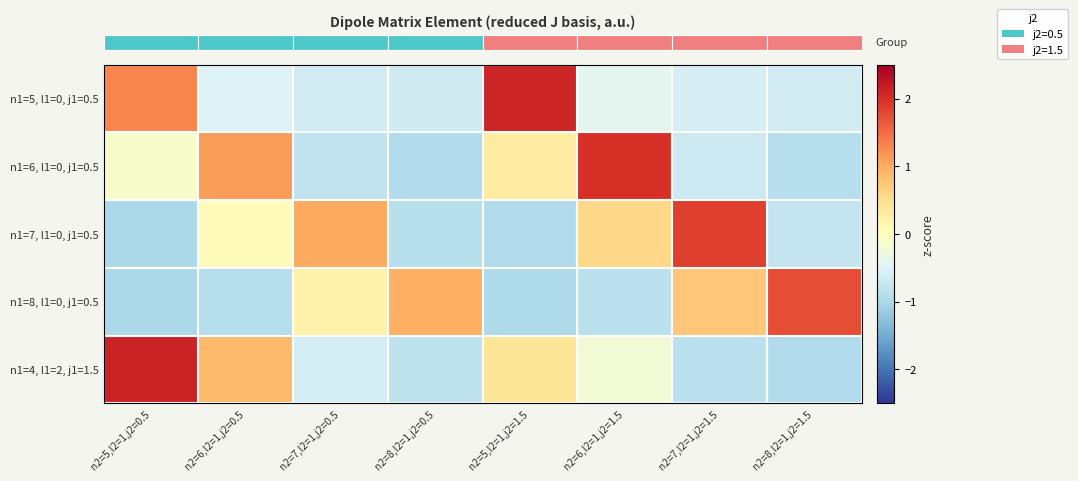

What is the difference between the highest and lowest values at n2=7,l2=1,j2=0.5?

1.8